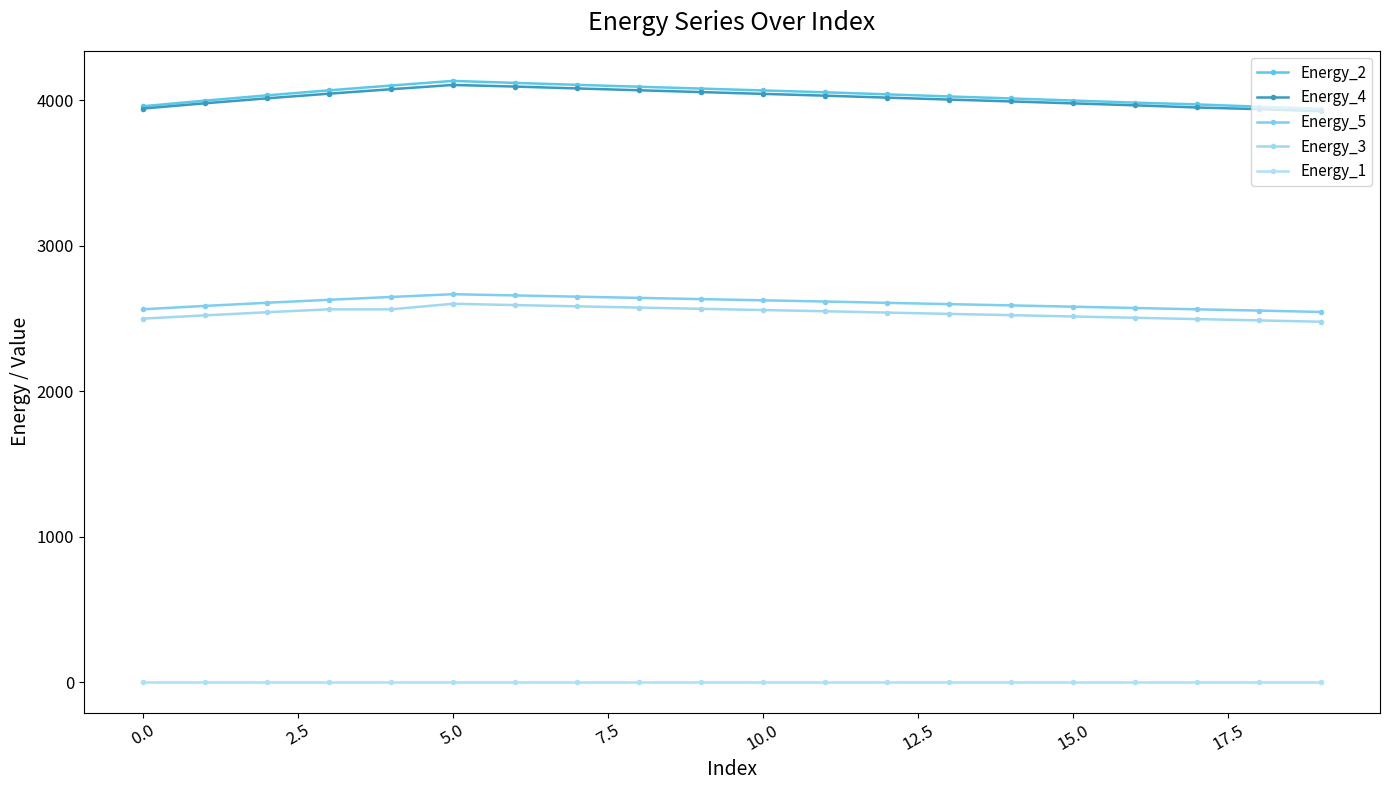

How many lines are shown in the chart?

5